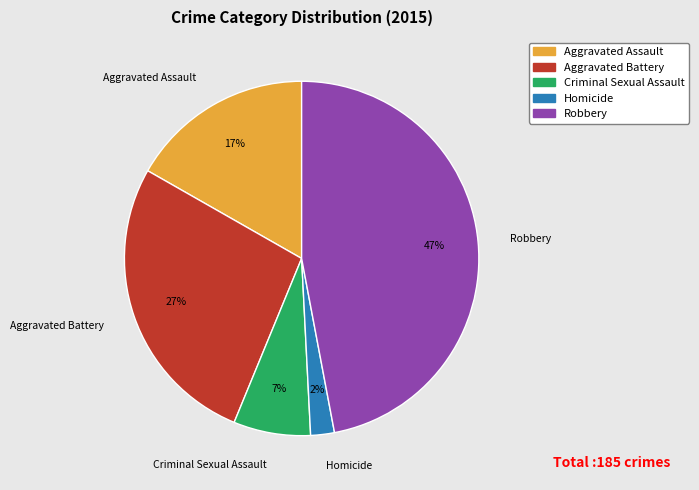

What is the ratio of the value at Robbery to the value at Criminal Sexual Assault?

6.7